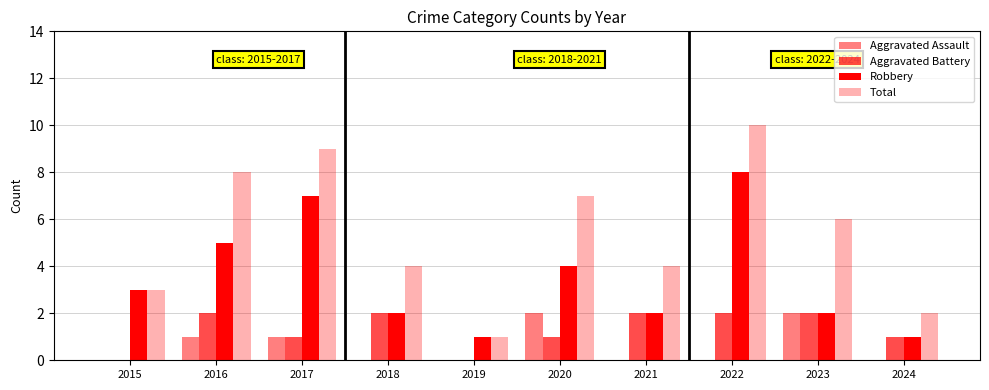

Count the number of data series in this chart.

4